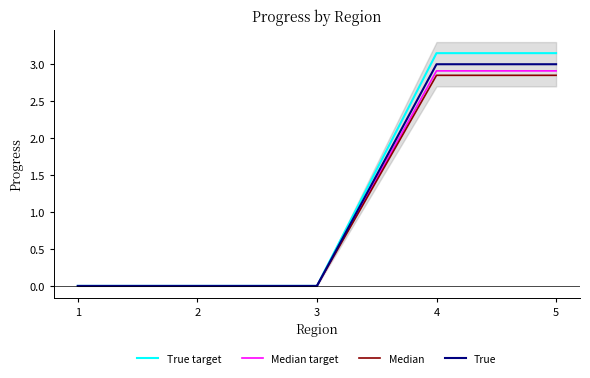

Which series has the widest spread of values?

True target